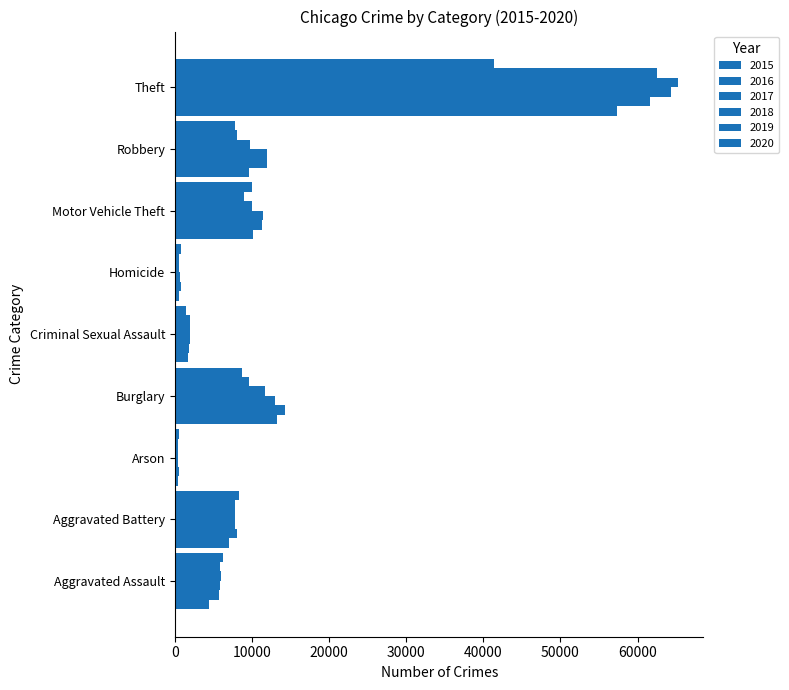

The value of 2019 at Theft is 94799. True or false?

False